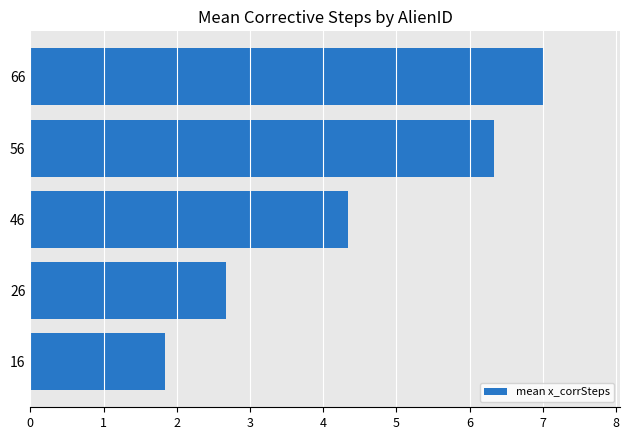

What is the difference between the maximum and second lowest values?

4.3